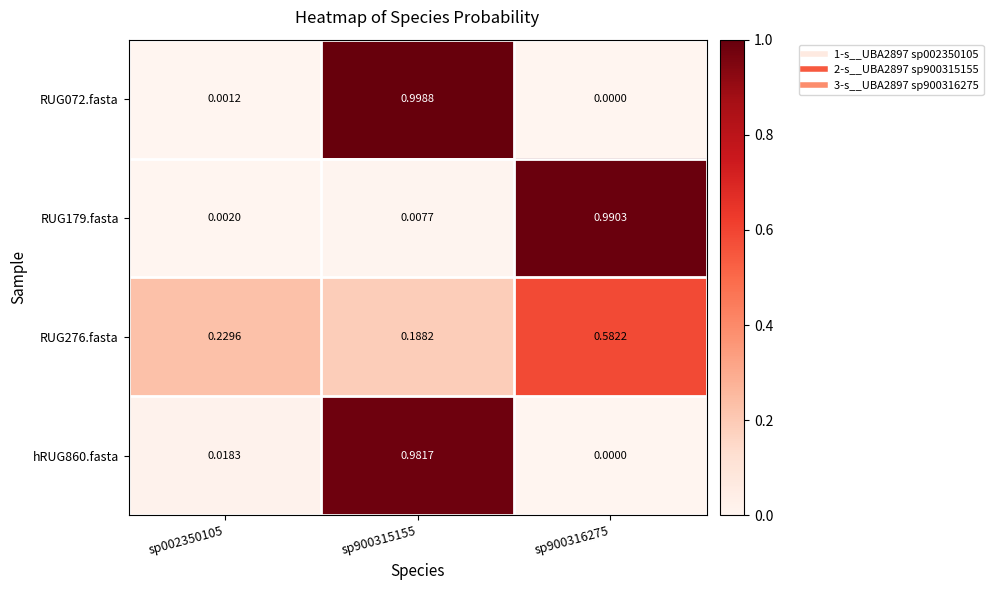

Reading left to right, list all the values displayed in this chart.

RUG072.fasta: sp002350105=0.0	sp900315155=1.0	sp900316275=0.0
RUG179.fasta: sp002350105=0.0	sp900315155=0.0	sp900316275=1.0
RUG276.fasta: sp002350105=0.2	sp900315155=0.2	sp900316275=0.6
hRUG860.fasta: sp002350105=0.0	sp900315155=1.0	sp900316275=0.0